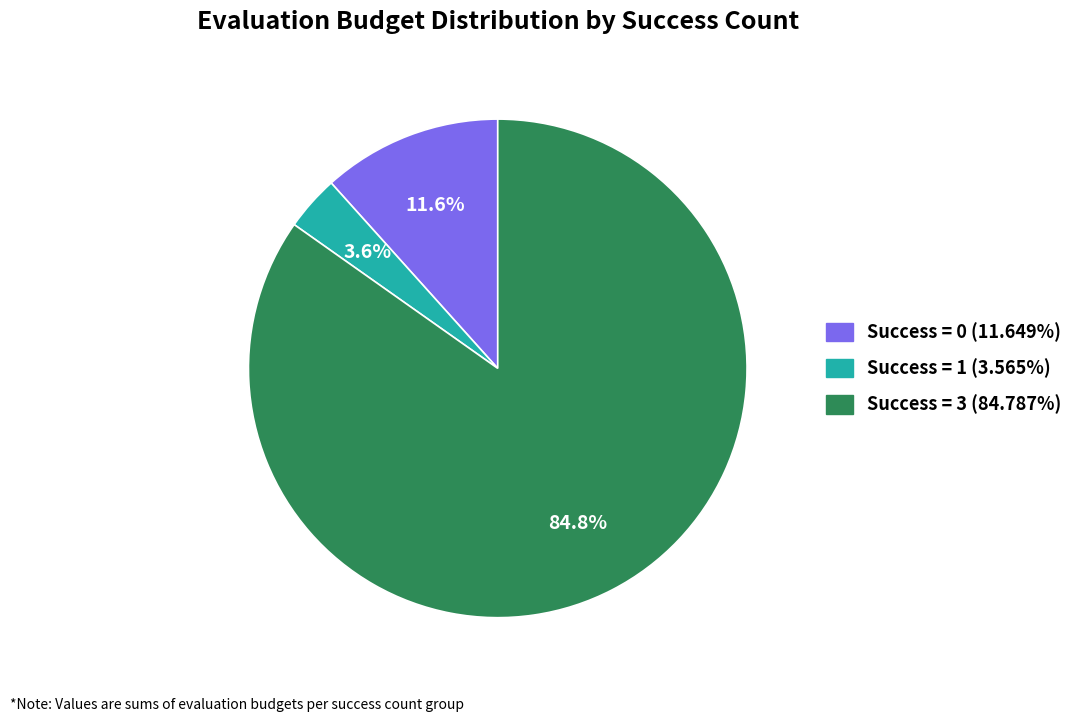

Is there a majority slice in this chart?

Yes